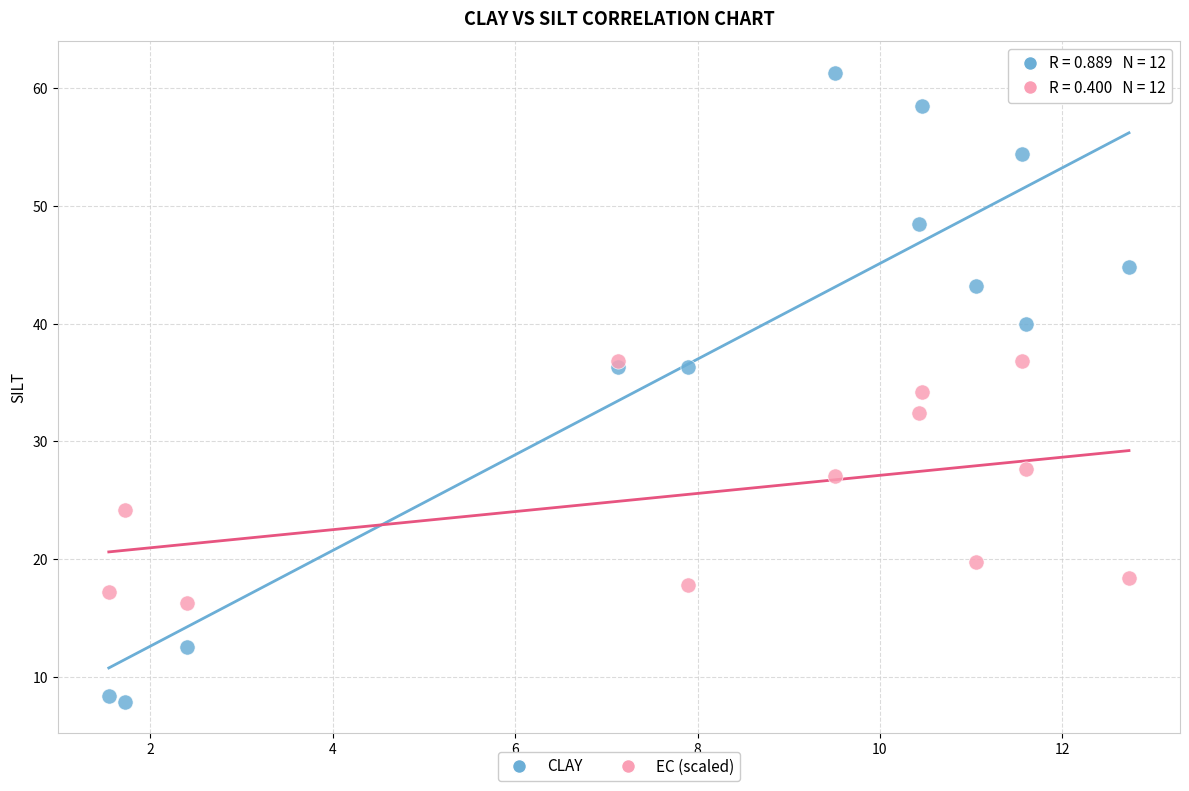

In the EC (scaled) series, what Y value is closest to 26?

27.0